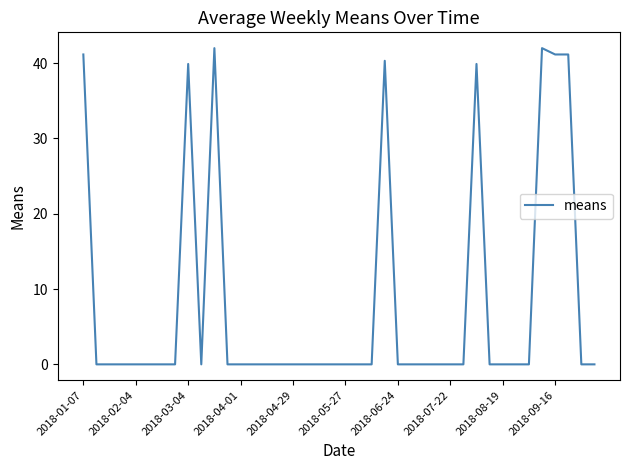

What is the difference between the maximum and minimum values?

42.0